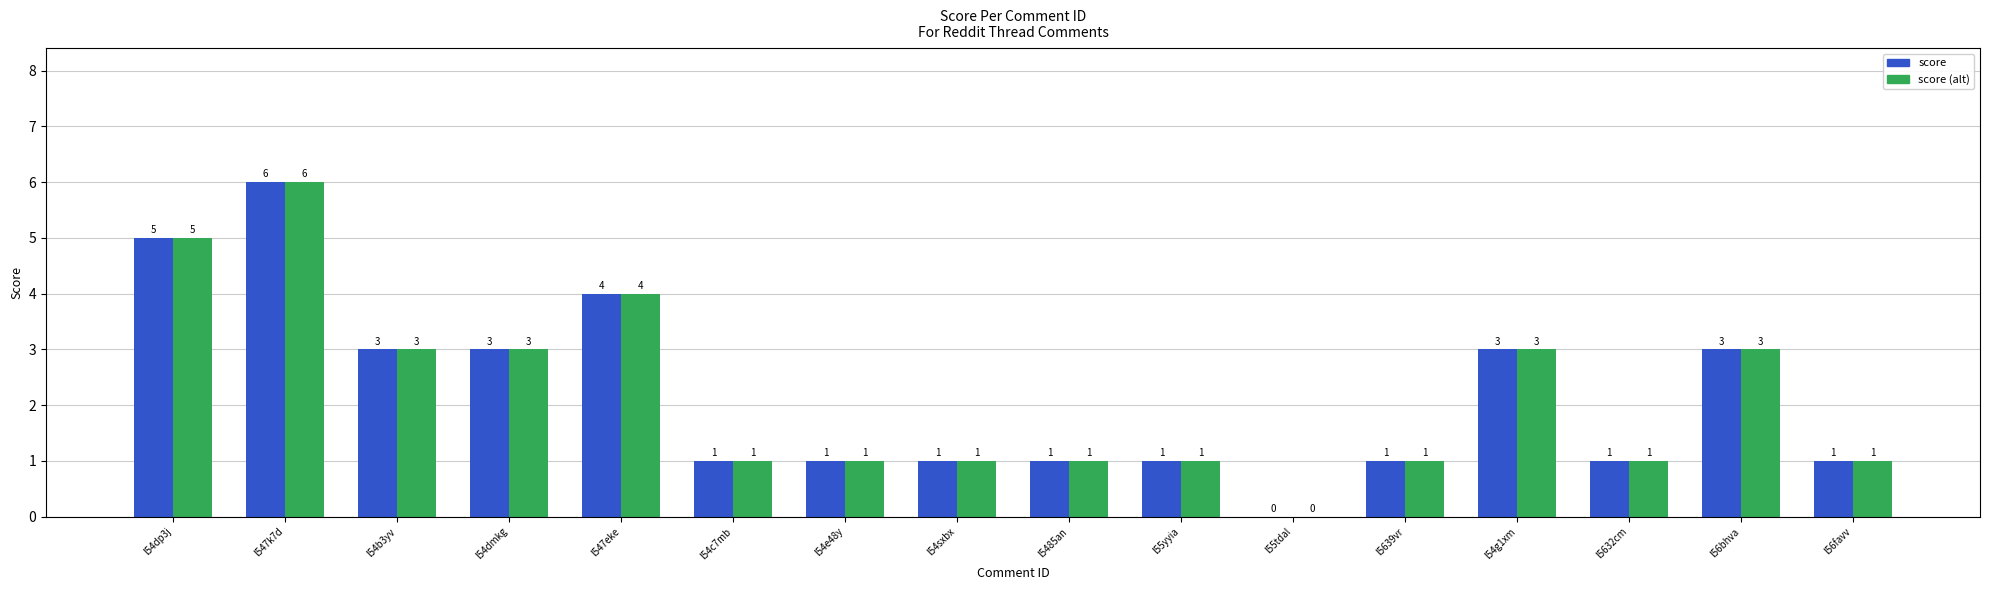

Where does the score series first go above 1?

l54dp3j